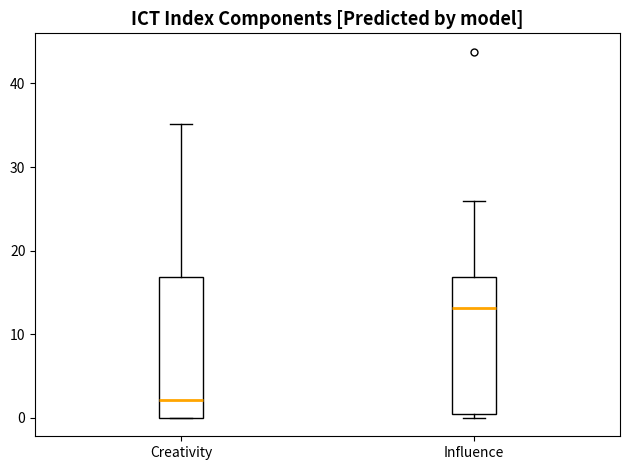

Where does the median line of the box for Creativity sit on the y-axis? The values are not printed on the chart, so give them approximately, as read against the axis.

2